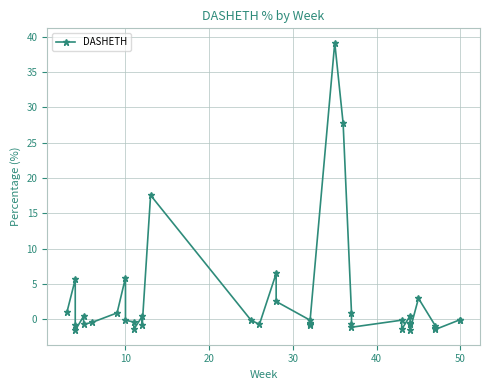

What is the sum of all values?

92.5